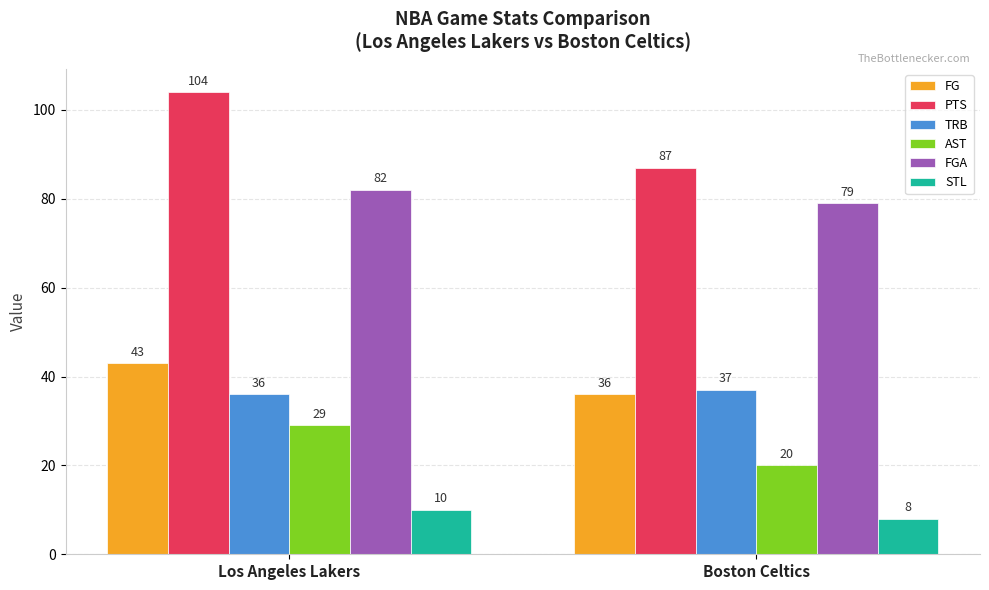

How many bars are there in each group?

6